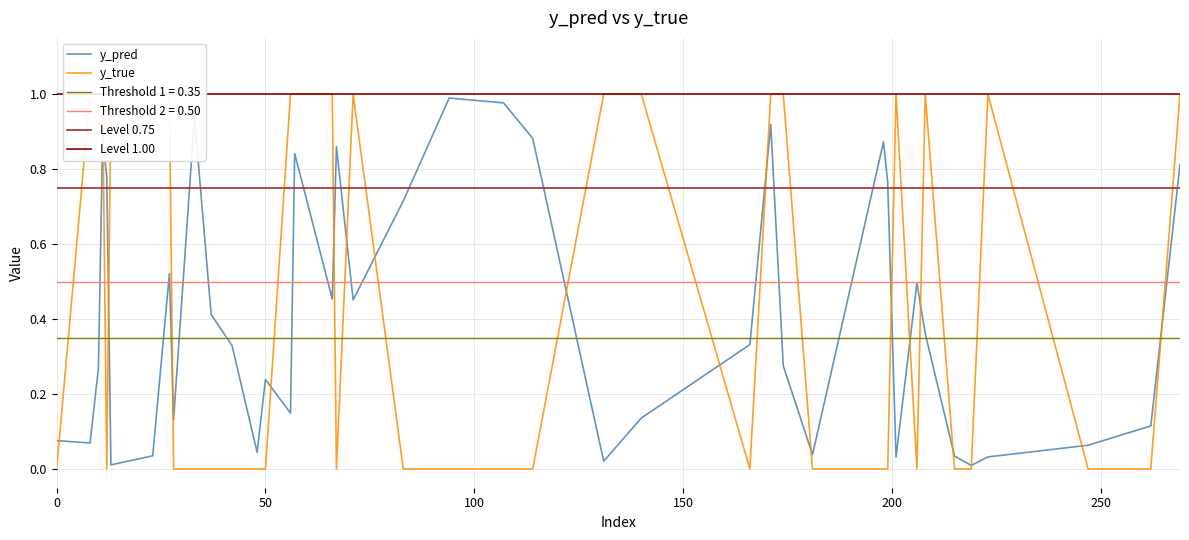

Between 11 and 131, which is larger?

11